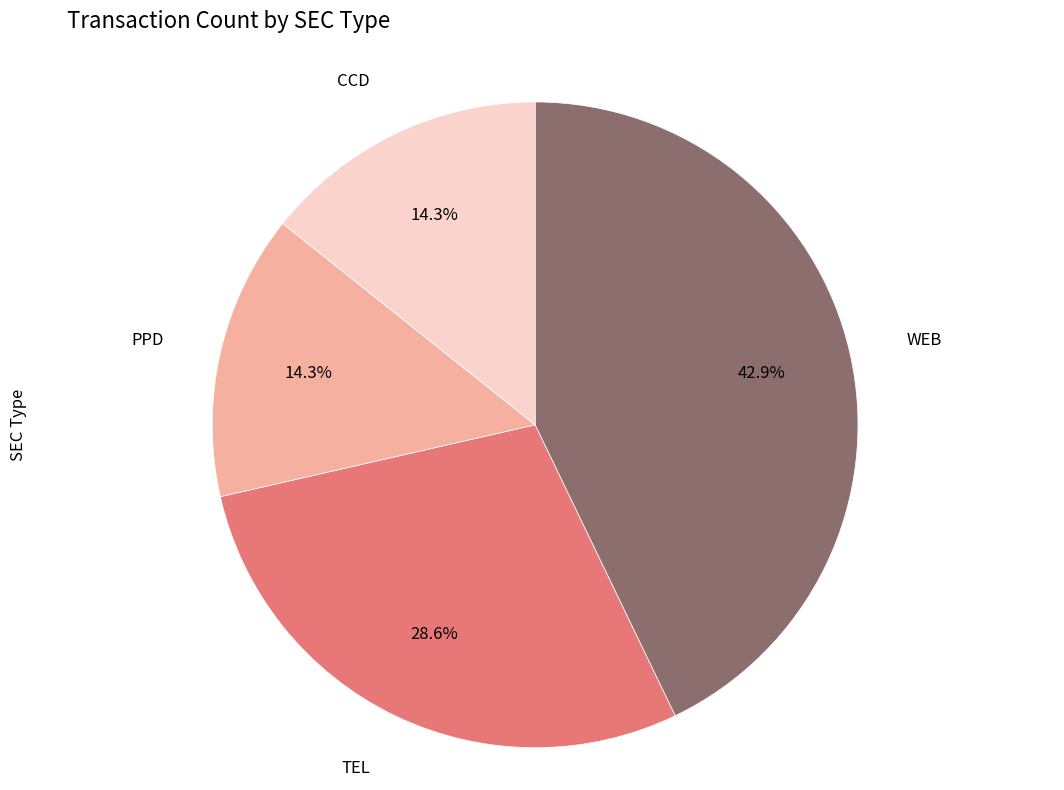

Is it true that WEB is 43% of the pie?

True